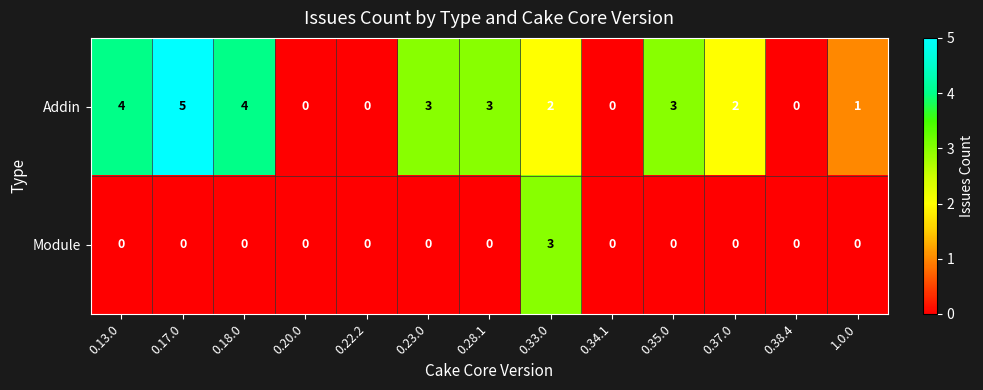

How many series are shown in this chart?

2